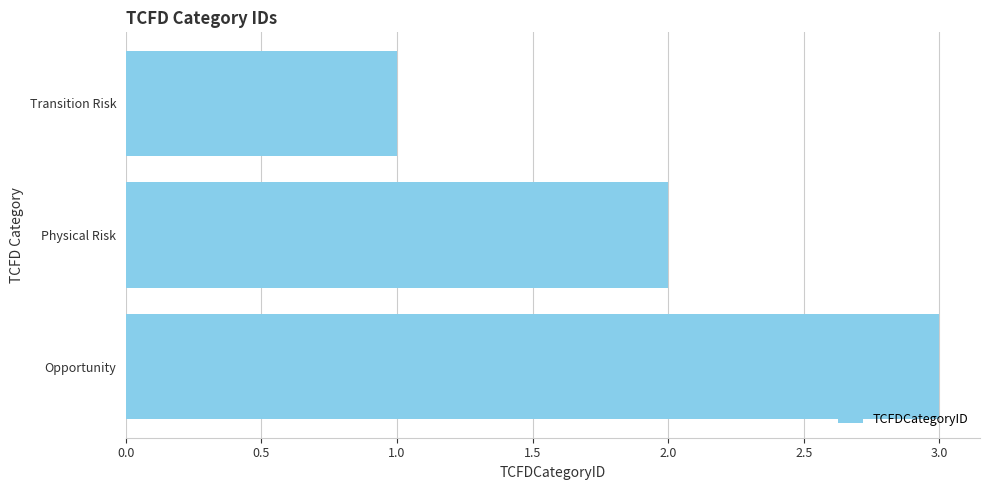

List the labels in order of value, smallest first.

Transition Risk, Physical Risk, Opportunity